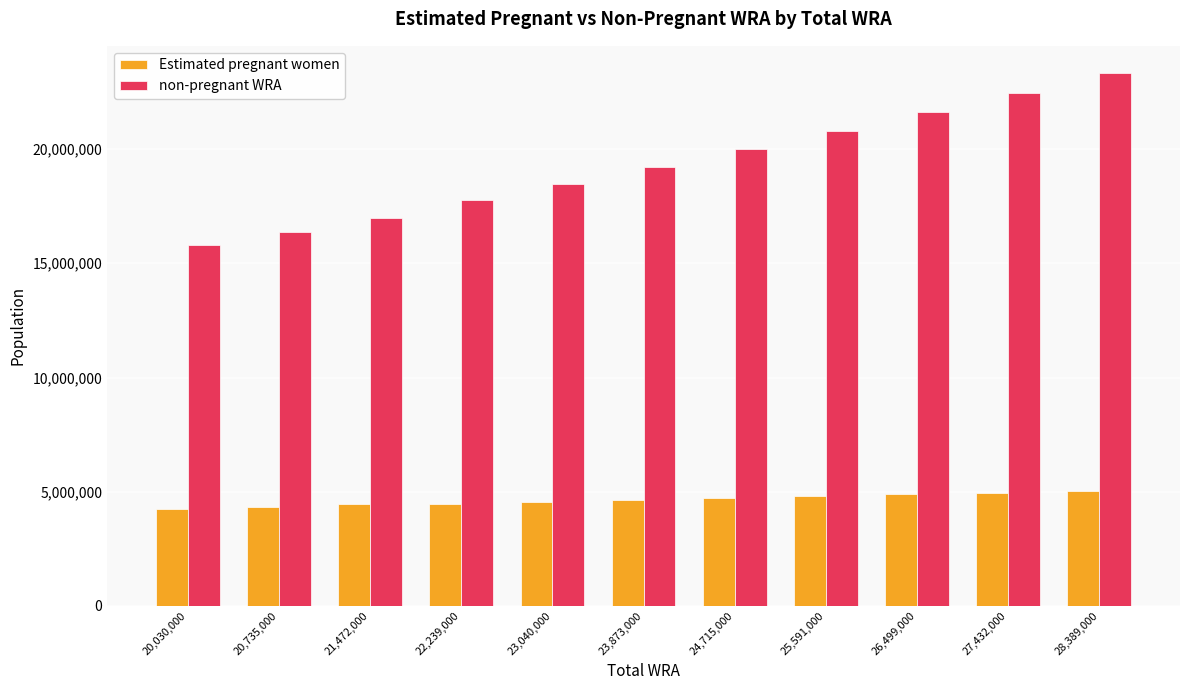

Where does the non-pregnant WRA series first go above 19235175?

23,873,000